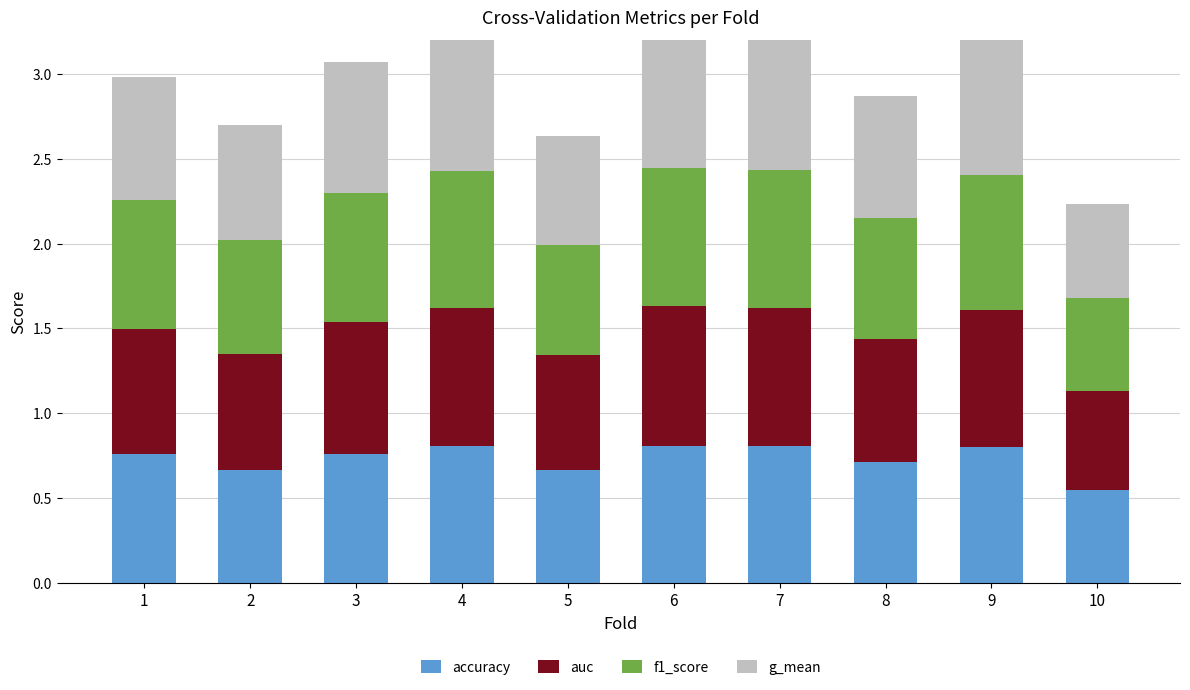

What value does the f1_score series have at 5?

0.7